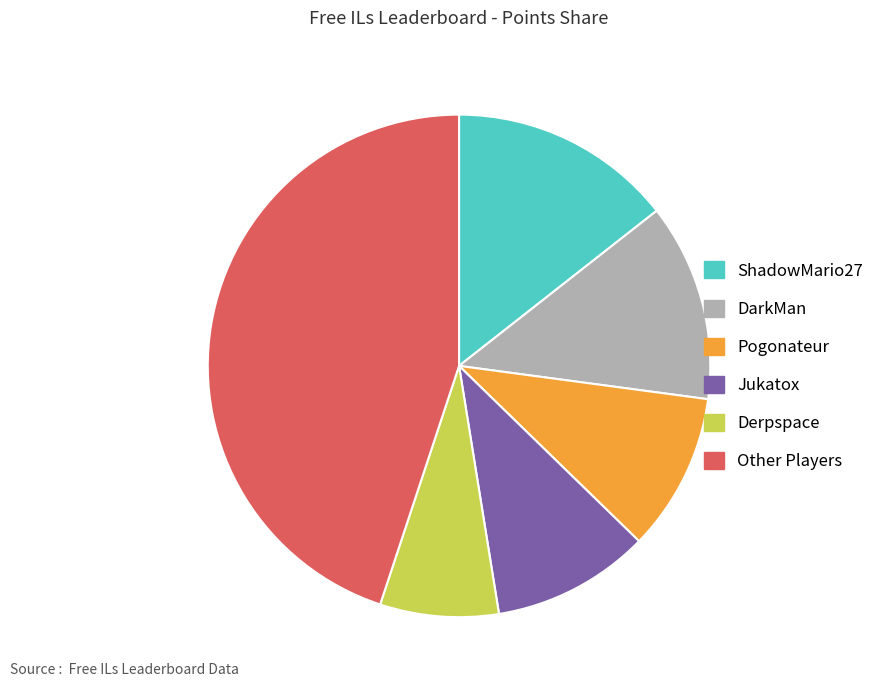

Count the number of slices in the pie.

6